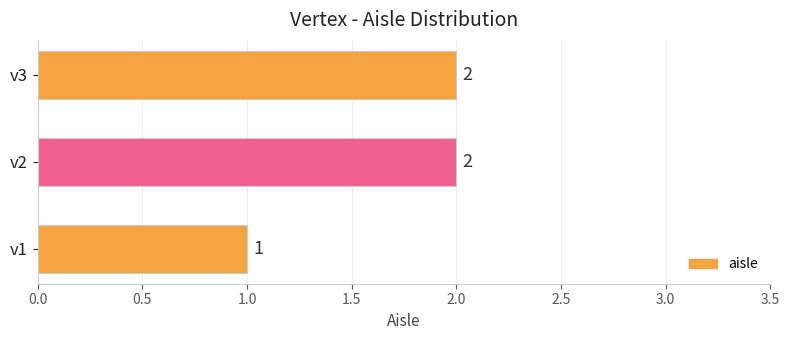

What is the change in value from v1 to v3?

+1